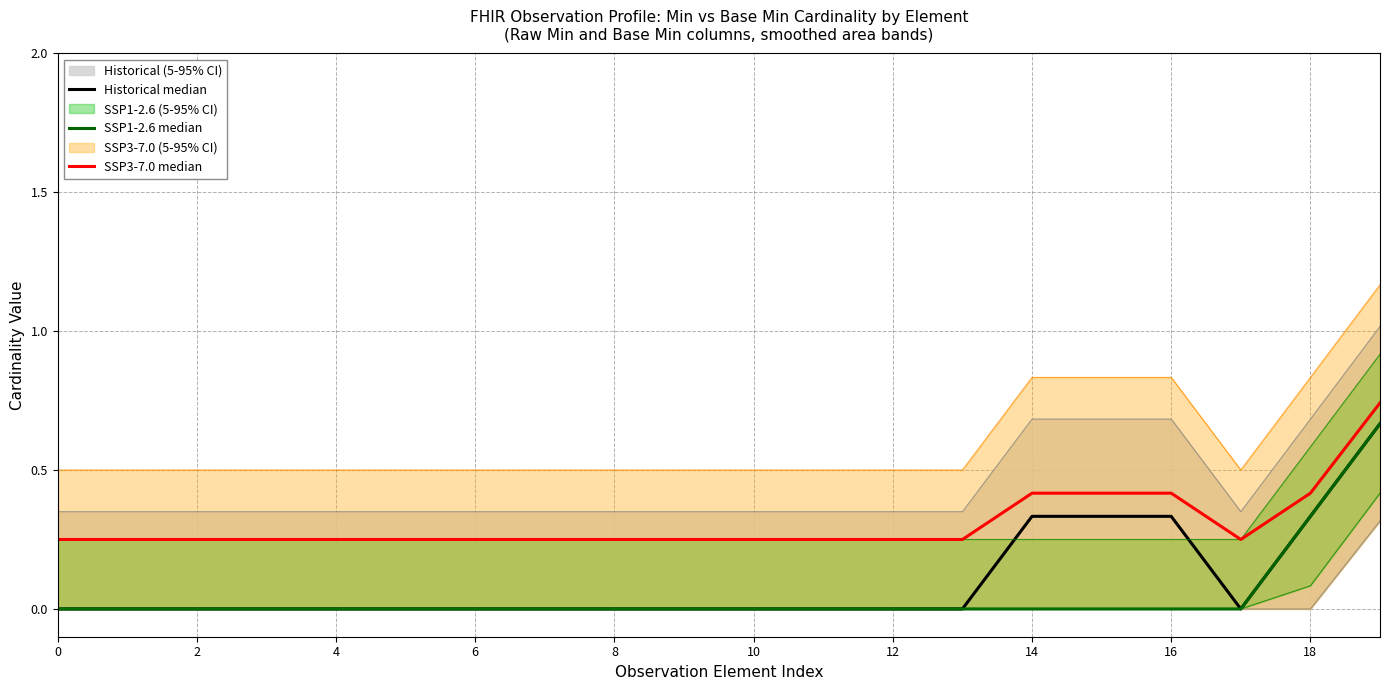

What is the spread (max minus min) of values at 18?

0.2